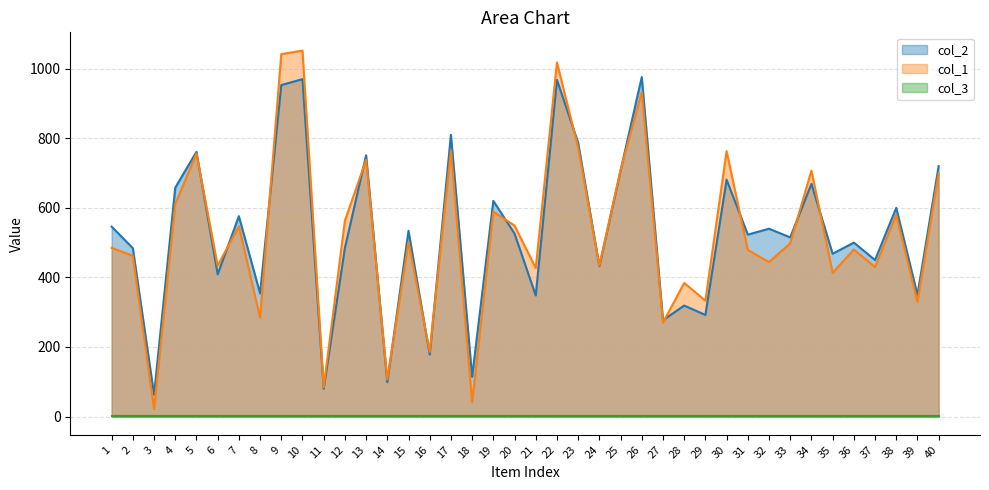

How many data points does each series have?

40